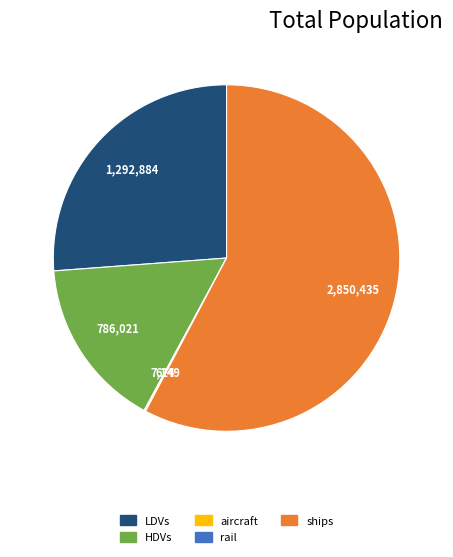

Is there any slice that represents more than half of the pie?

Yes